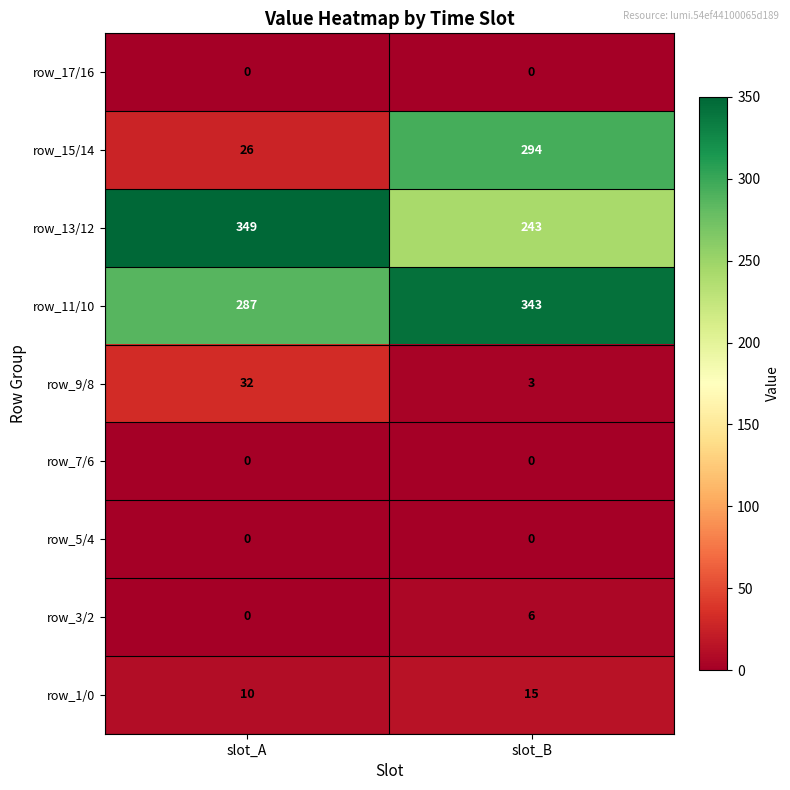

What value does the row_1/0 series have at slot_A?

10